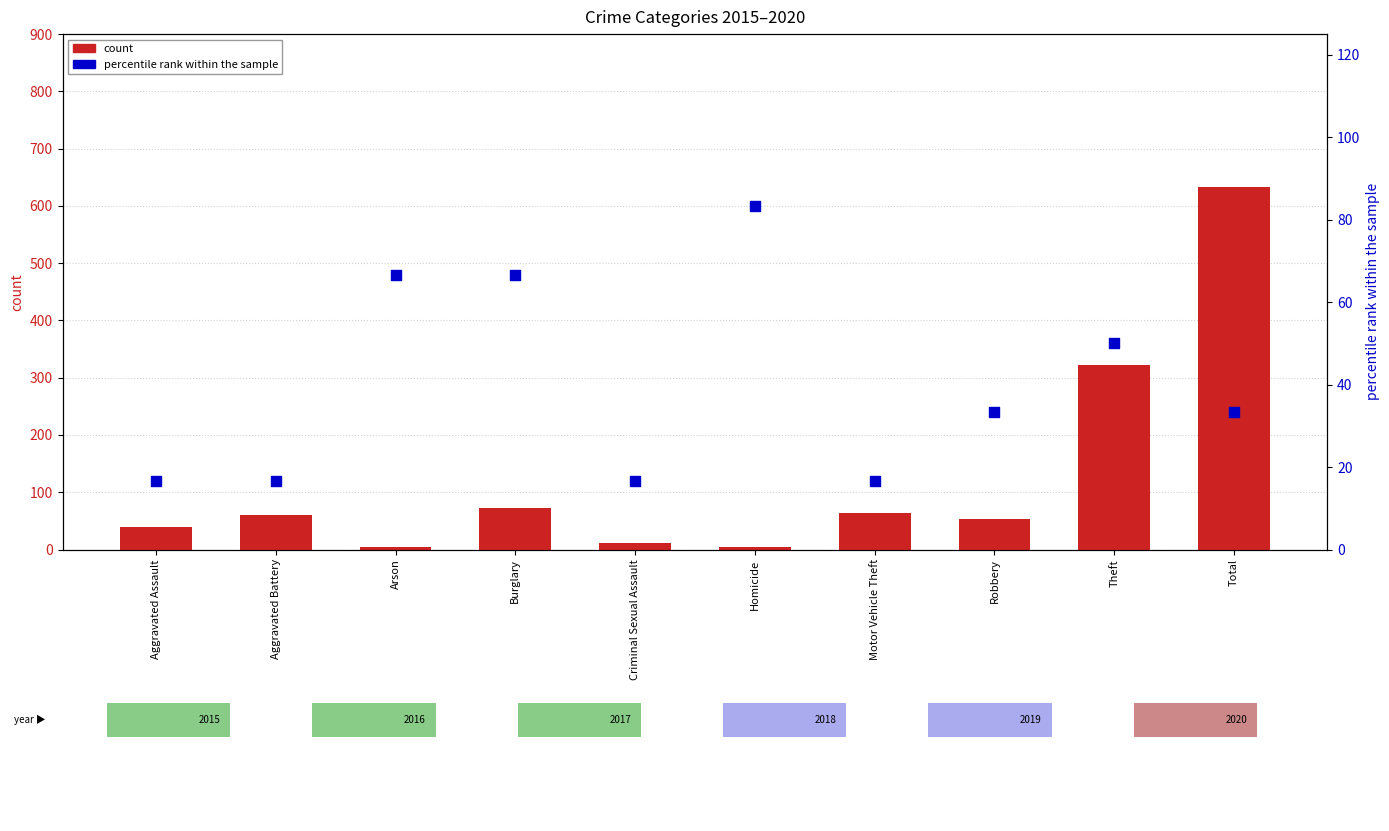

What are all the series names shown in the legend?

count, percentile rank within the sample